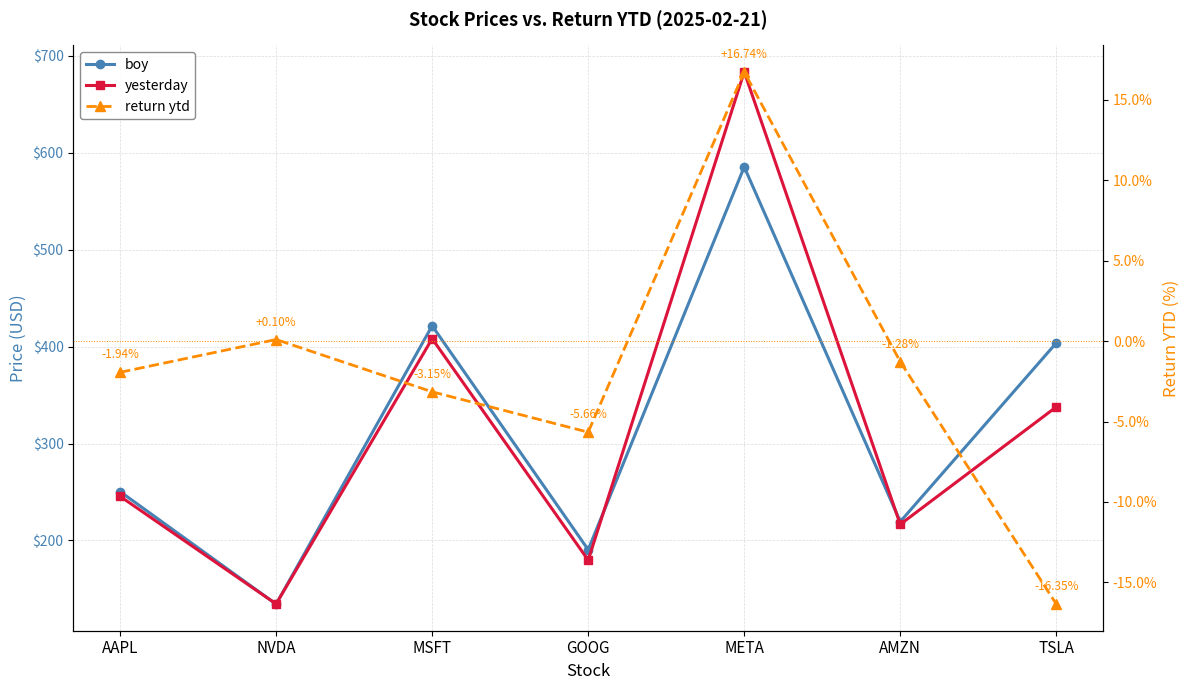

Is it true that yesterday equals 55.1 at NVDA?

False